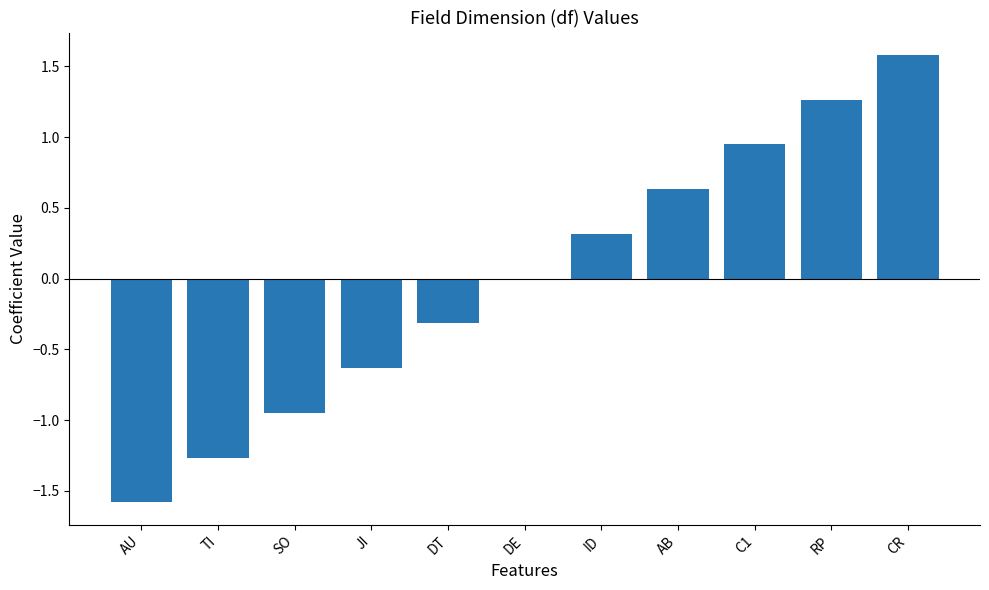

The value at DT is -0.1. True or false?

False